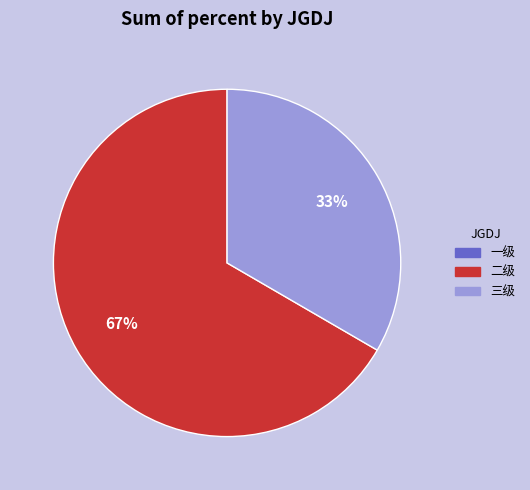

To the nearest percent, what percentage of the pie is 三级?

33%